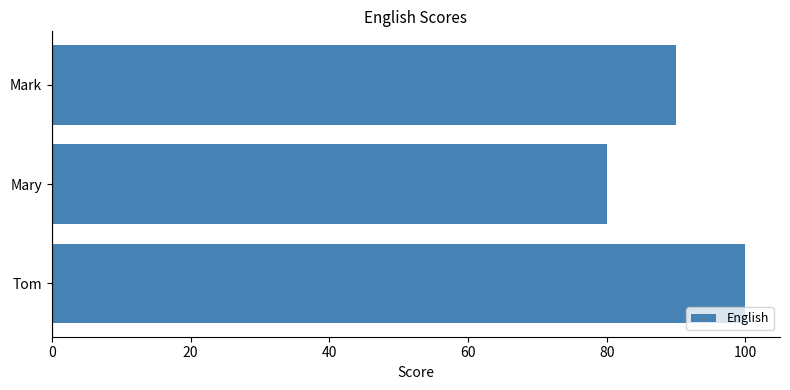

Reading top to bottom, extract all data points from this chart.

Mark=90	Mary=80	Tom=100